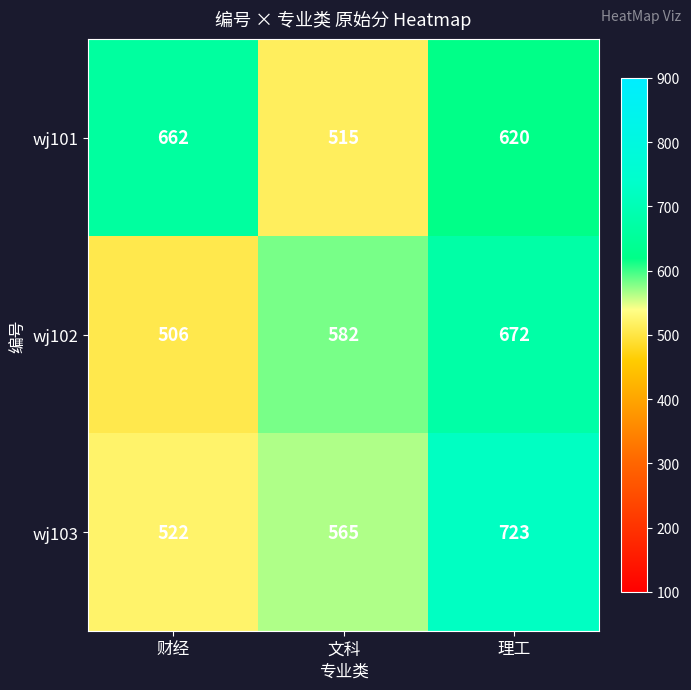

Which category has the lowest value across all series?

财经